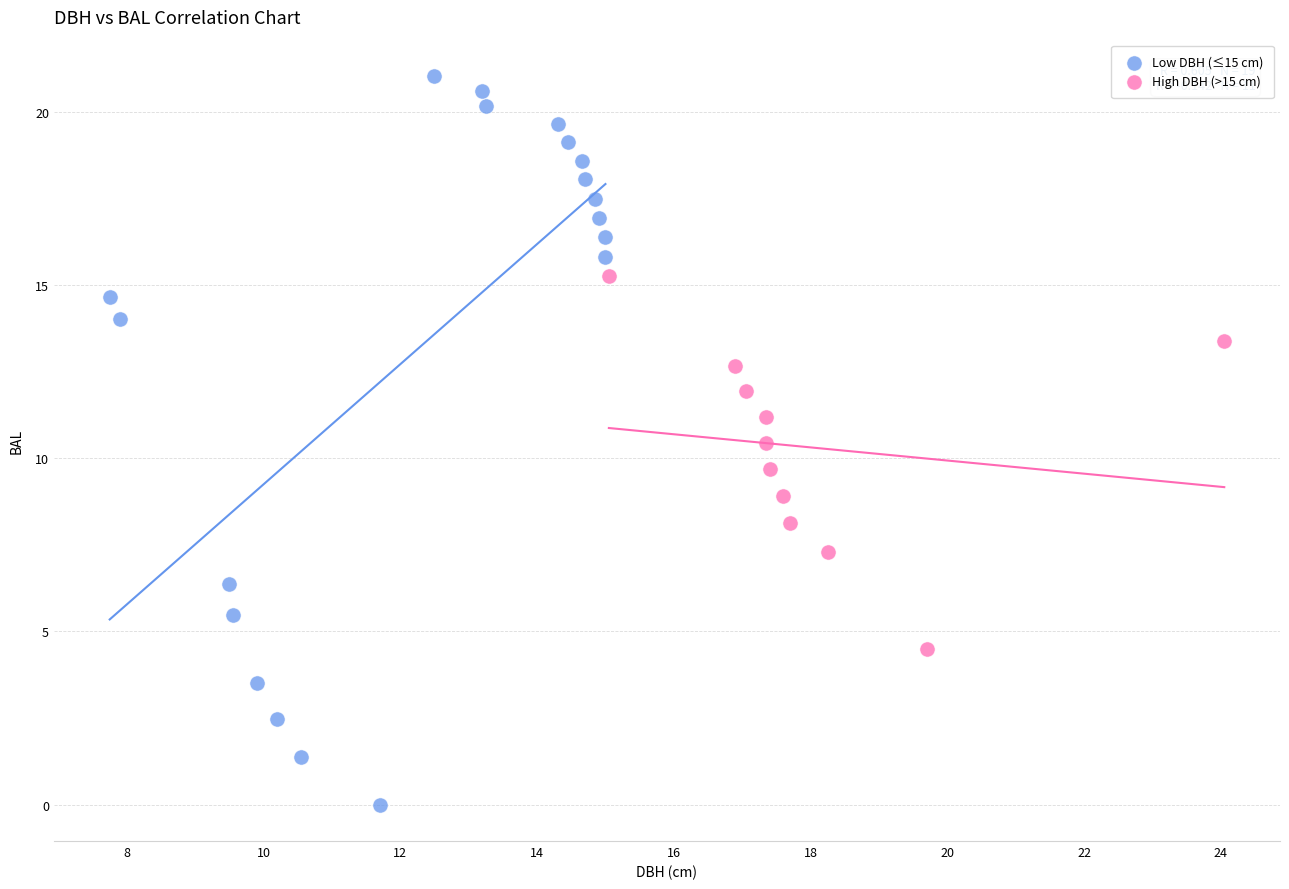

Which series reaches the minimum Y coordinate?

Low DBH (≤15 cm)